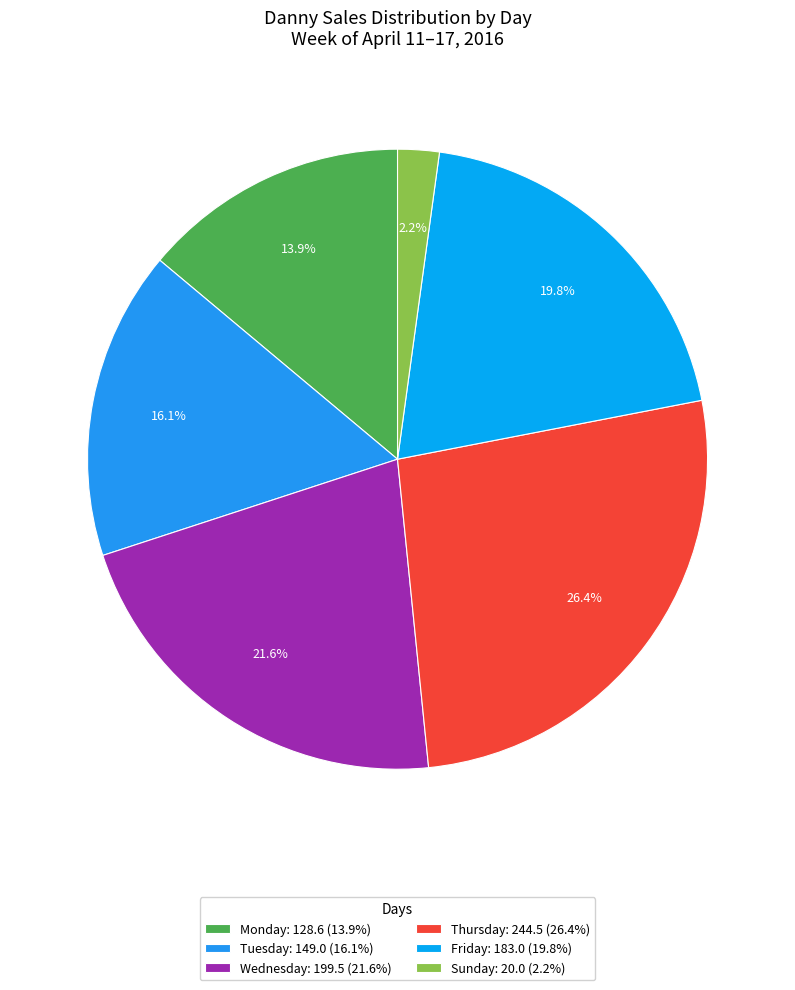

Is it true that Wednesday is 31% of the pie?

False